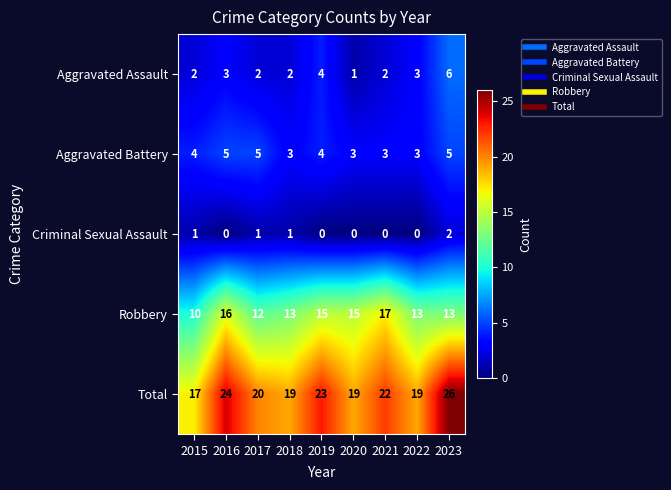

The value of Aggravated Assault at 2015 is 1. True or false?

False